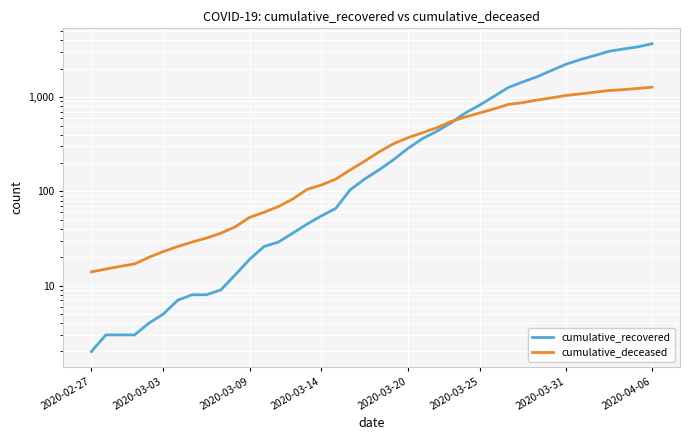

Between 17 and 33, which series saw the biggest shift?

cumulative_recovered